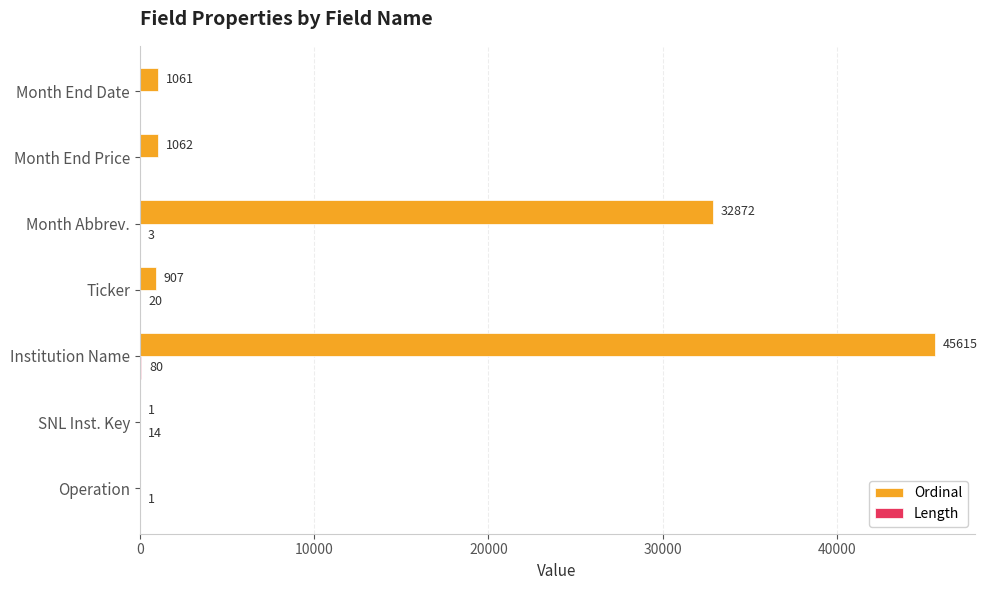

The value of Ordinal at SNL Inst. Key is 1. True or false?

True